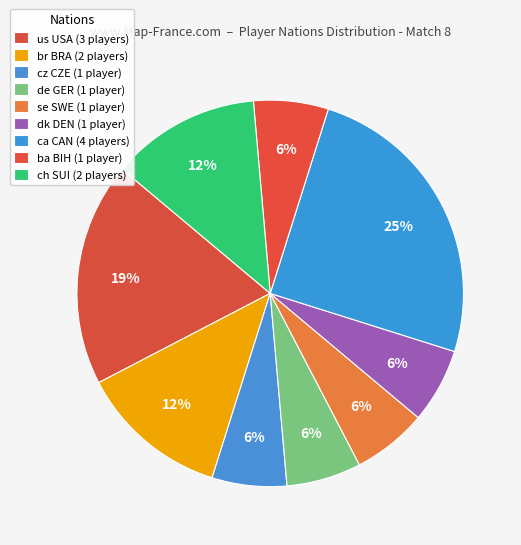

What is the ratio of the value at dk DEN to the value at de GER?

1.0